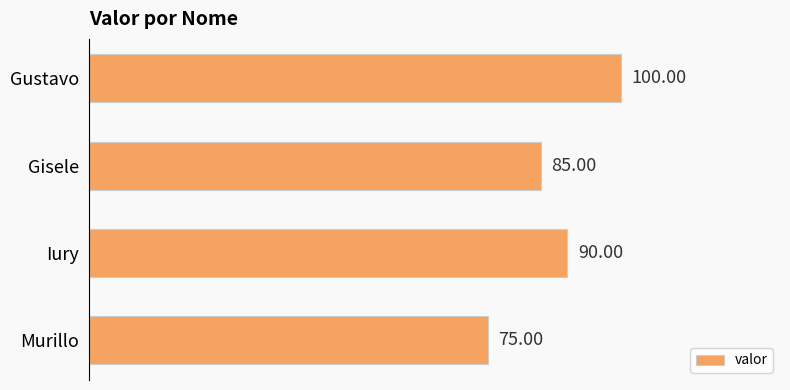

What is the ratio of the value at Iury to the value at Gustavo?

0.9